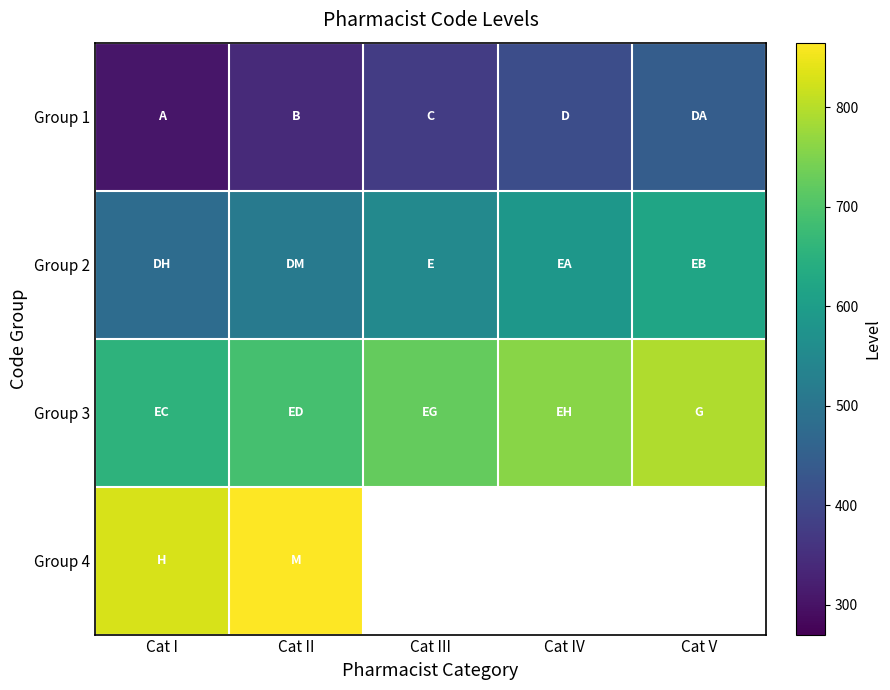

What is the greatest value displayed?

865.0